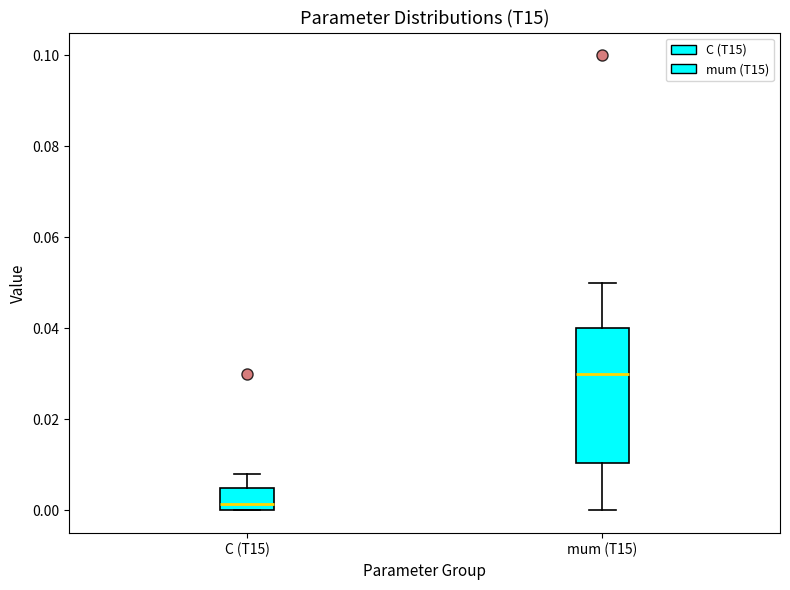

Where does the median line of the box for C (T15) sit on the y-axis? The values are not printed on the chart, so give them approximately, as read against the axis.

0.002